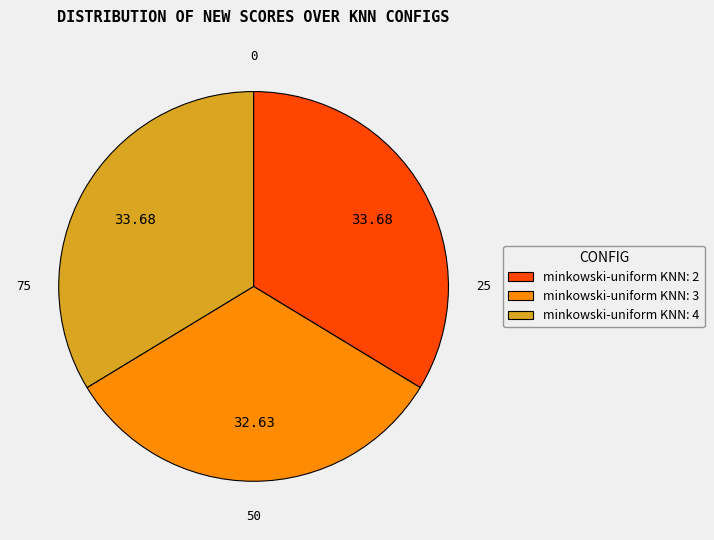

Does minkowski-uniform KNN: 4 account for over 50% of the chart?

No